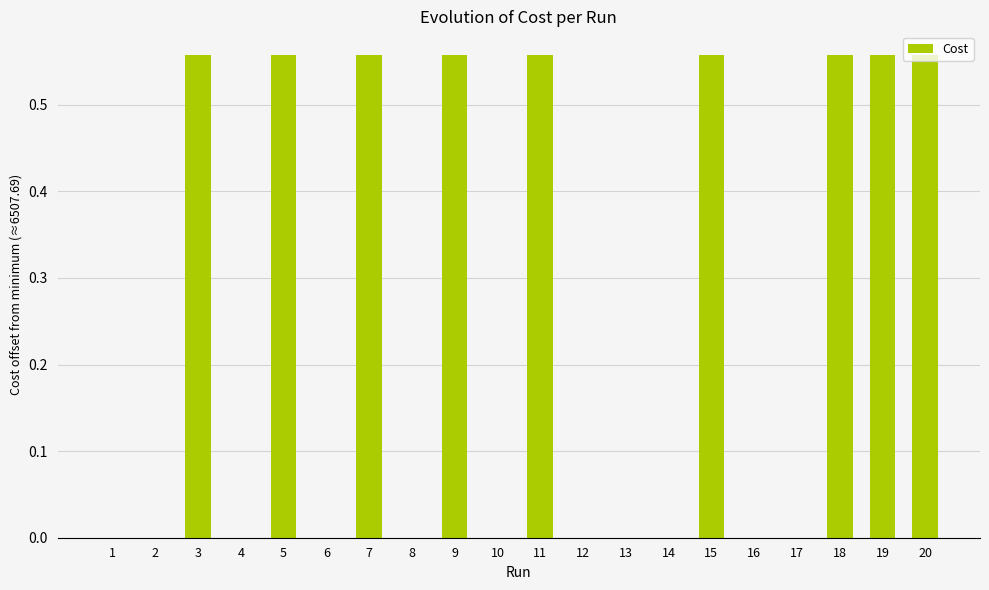

True or false: the data shows 0.8 at 5.

False